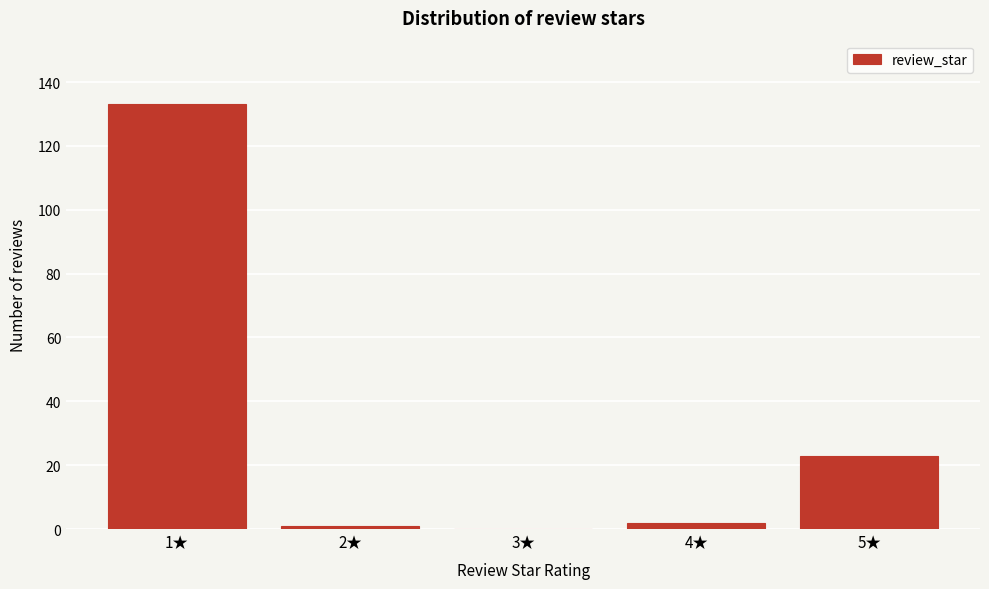

Reading left to right, list all the values displayed in this chart.

1★=133	2★=1	3★=0	4★=2	5★=23